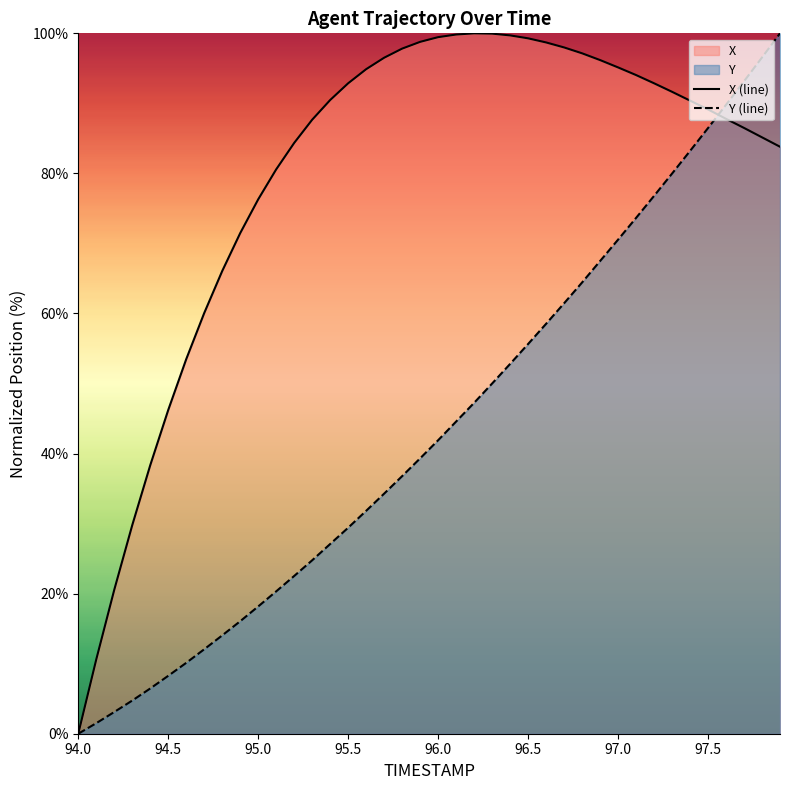

How many lines are shown in the chart?

2